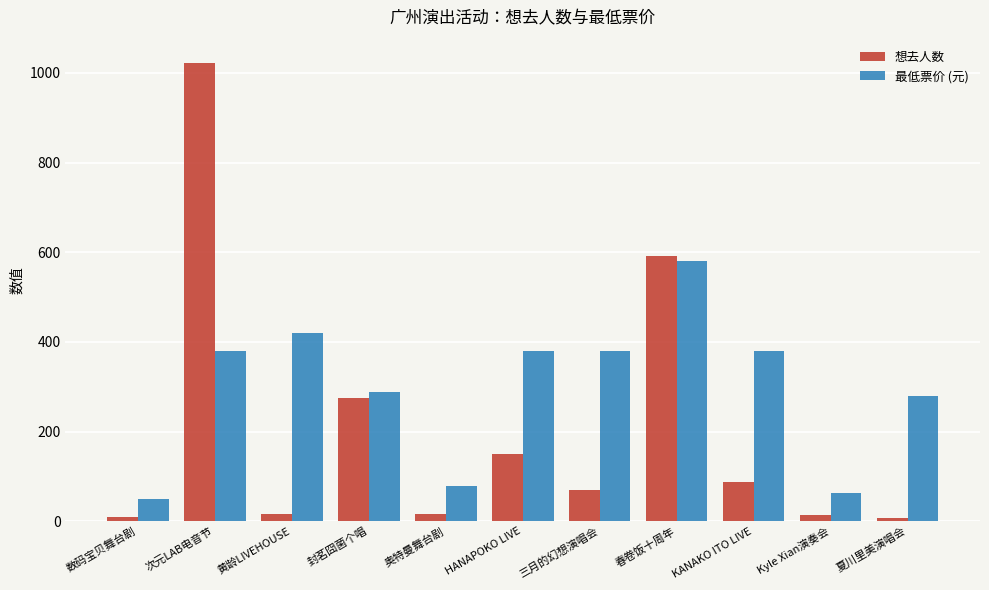

What is the difference between the maximum and minimum values in the 想去人数 series?

1016